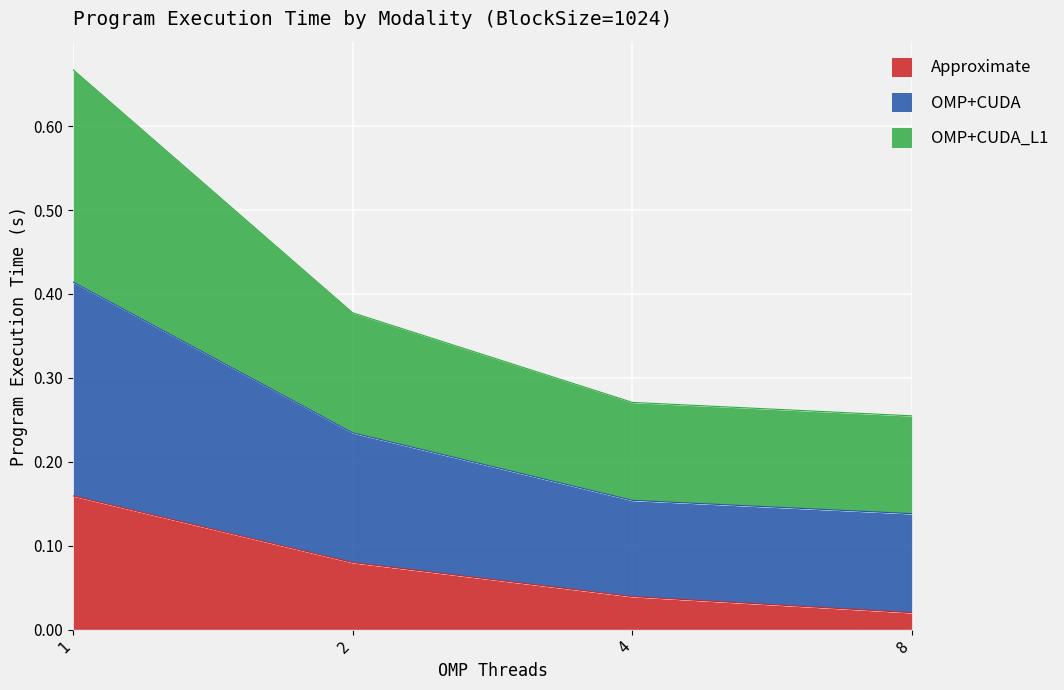

Which has a higher value, 4 or 8?

4